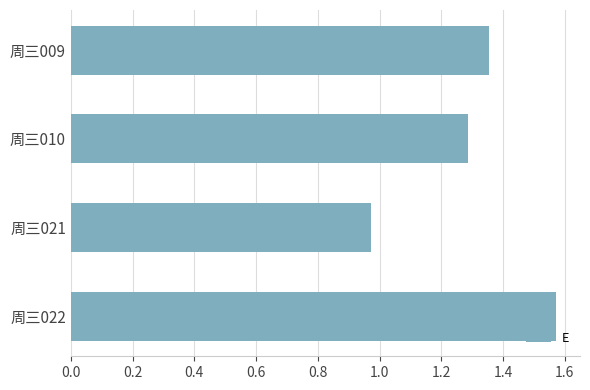

Which category has the highest value across all series?

周三022